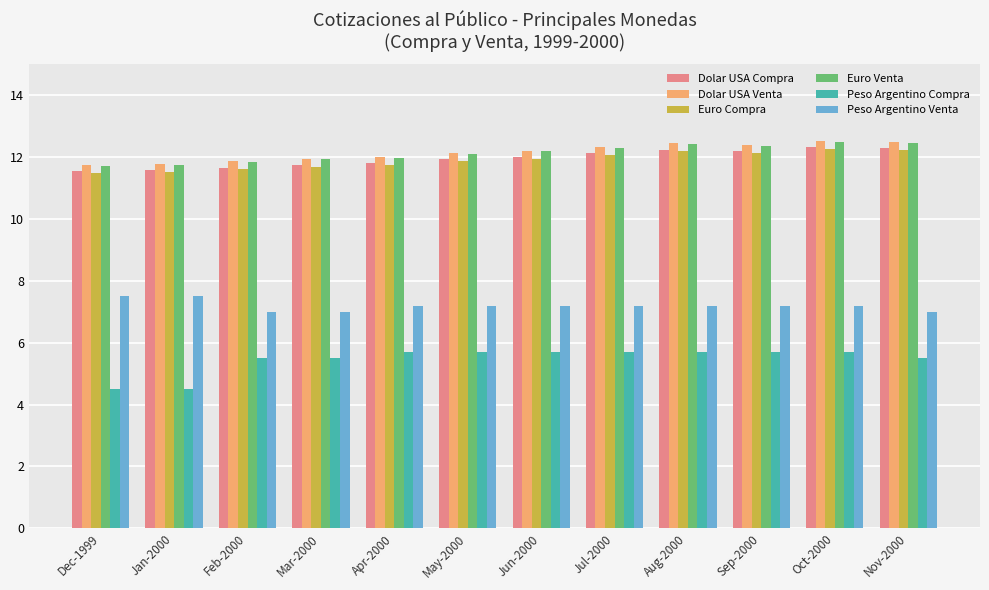

The value of Peso Argentino Compra at May-2000 is 5.7. True or false?

True